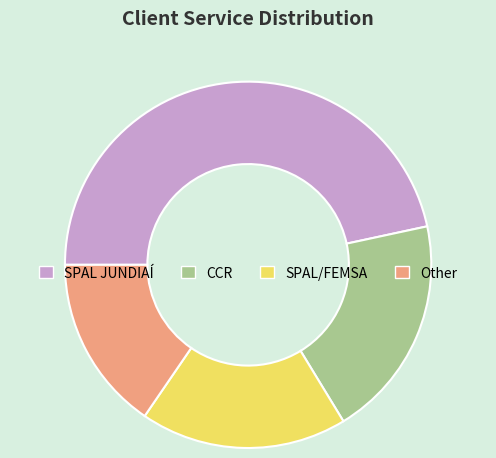

Between Other and SPAL/FEMSA, which is larger?

SPAL/FEMSA